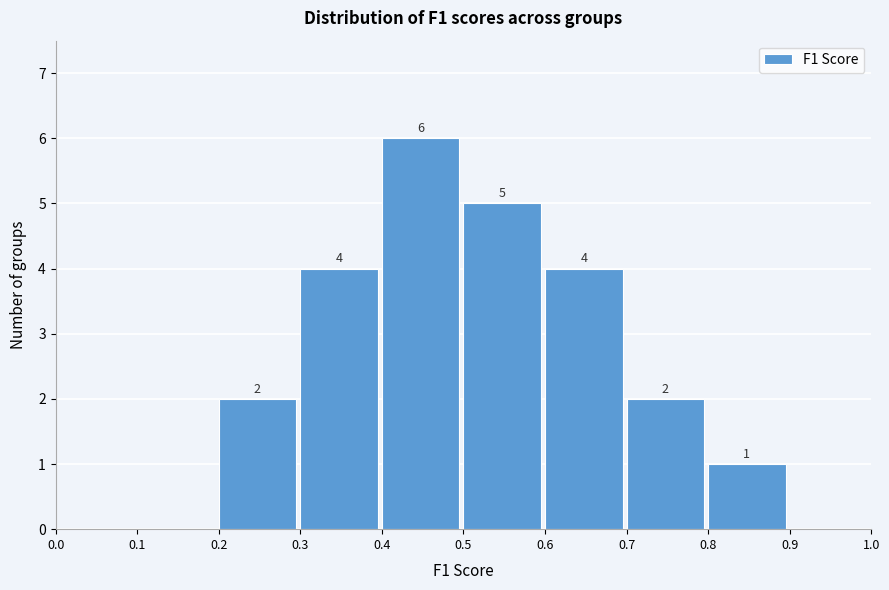

Which range on the x-axis has the tallest bar?

0.4 to 0.5